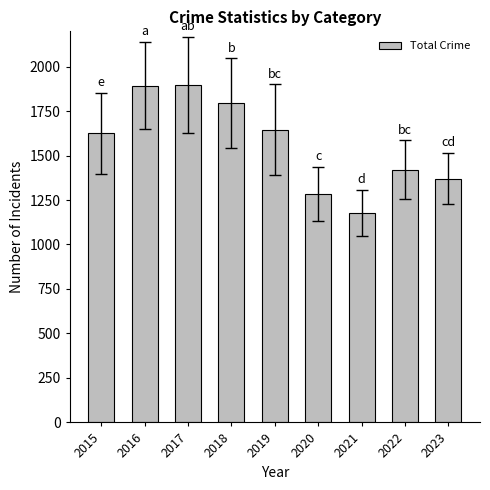

The value at 2015 is 1624. True or false?

True